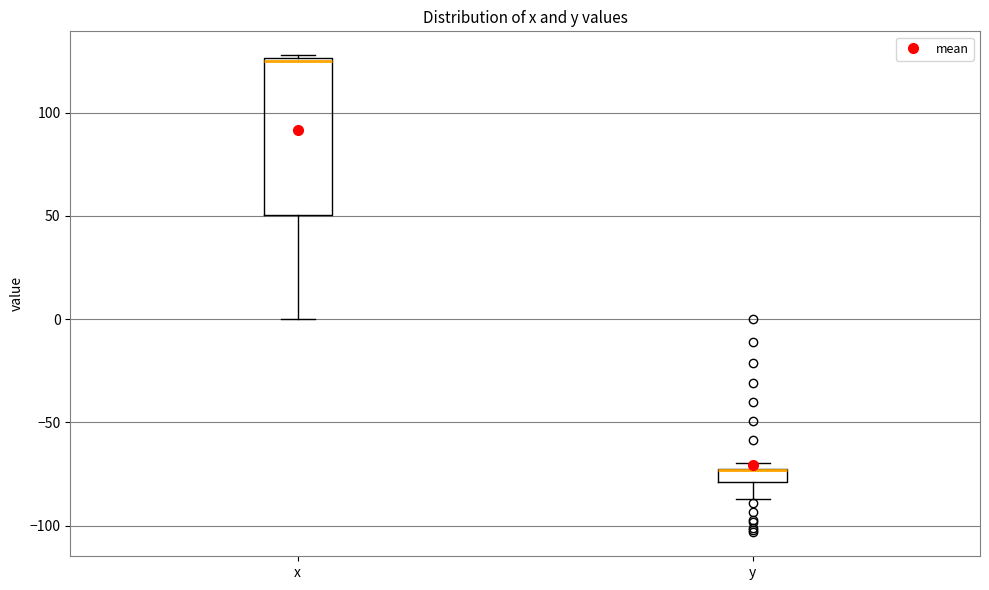

Which box is the tallest, from its lower edge to its upper edge?

x